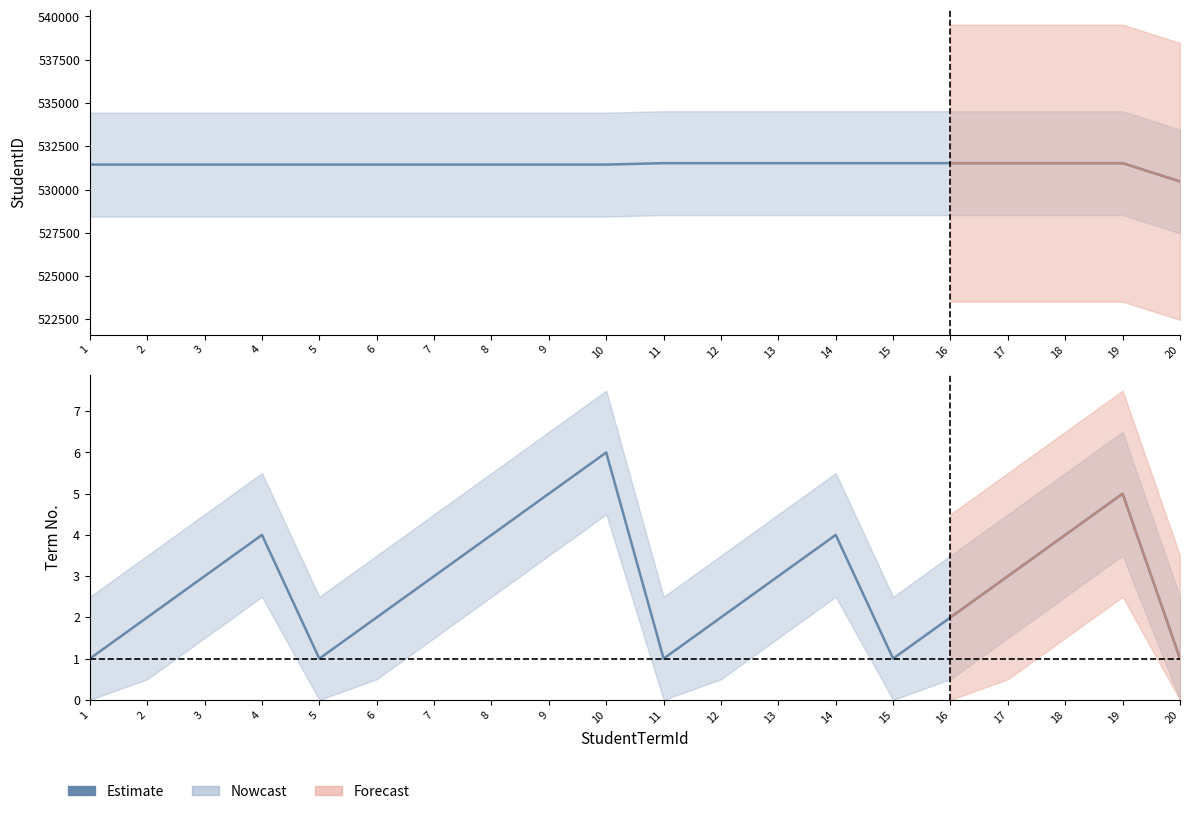

How many values are between 2 and 4?

12